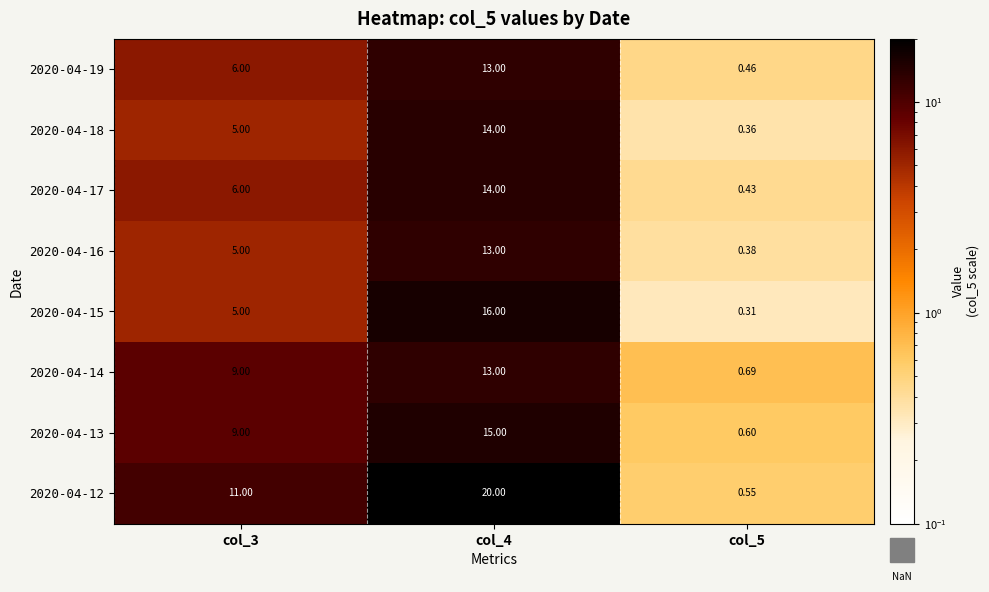

Is the value of 2020-04-18 at col_5 greater than the value of 2020-04-12 at col_4?

No